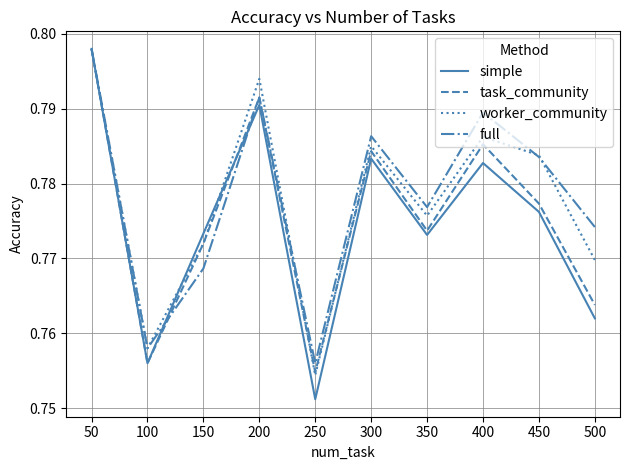

After their last crossing, which series has the higher values: full or simple?

full